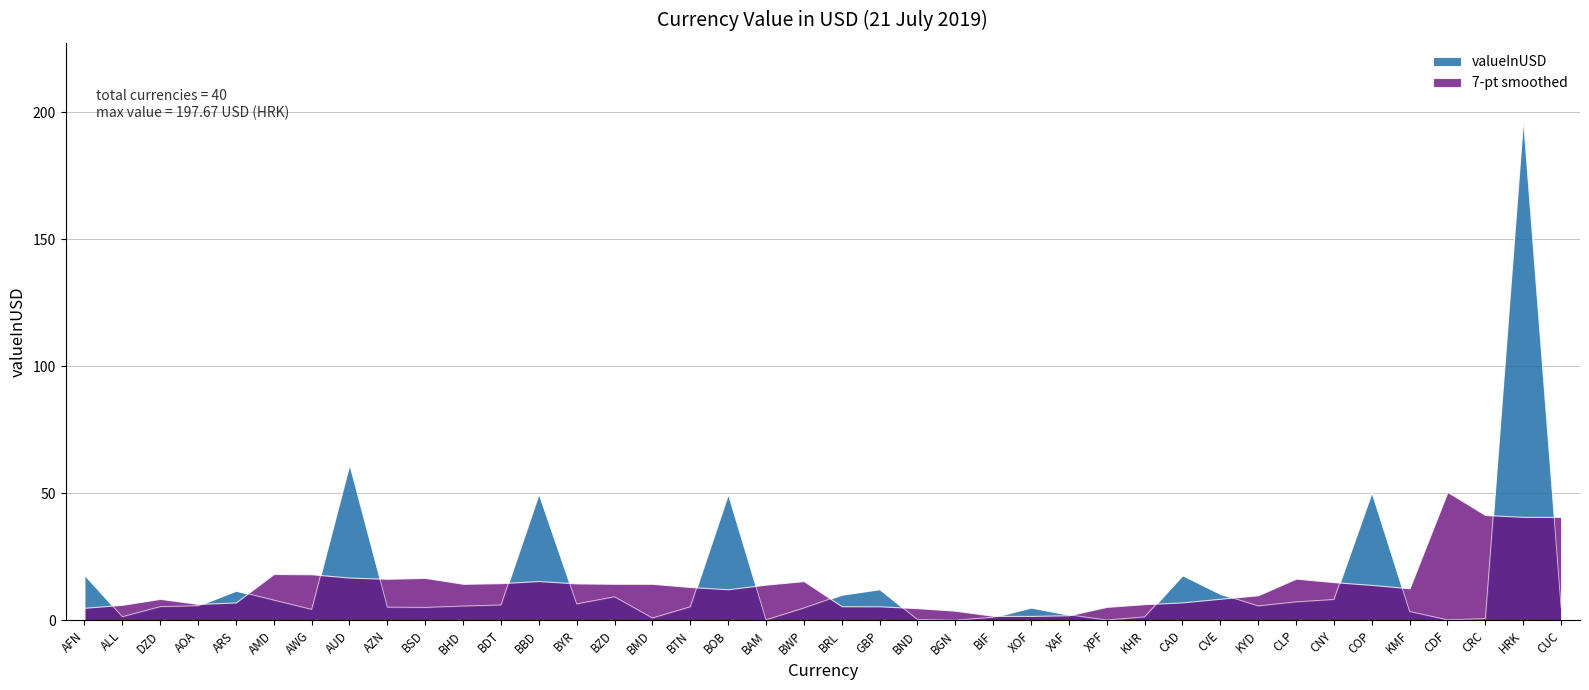

Where does the data first go above 5?

AFN